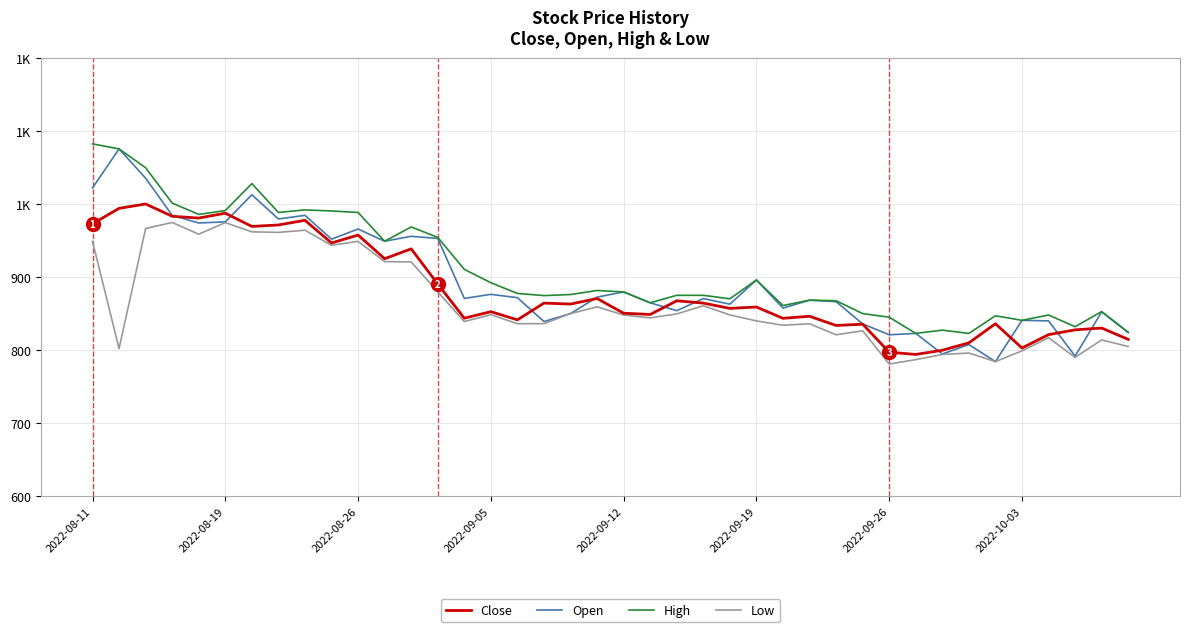

Is this an area chart (filled region under the line)?

No